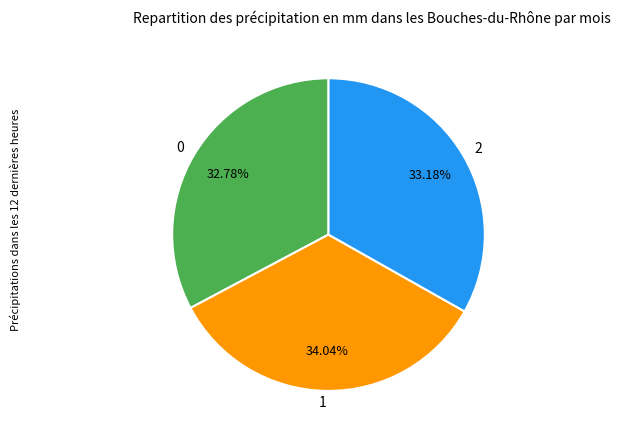

What portion of the pie excludes 2?

66.8%